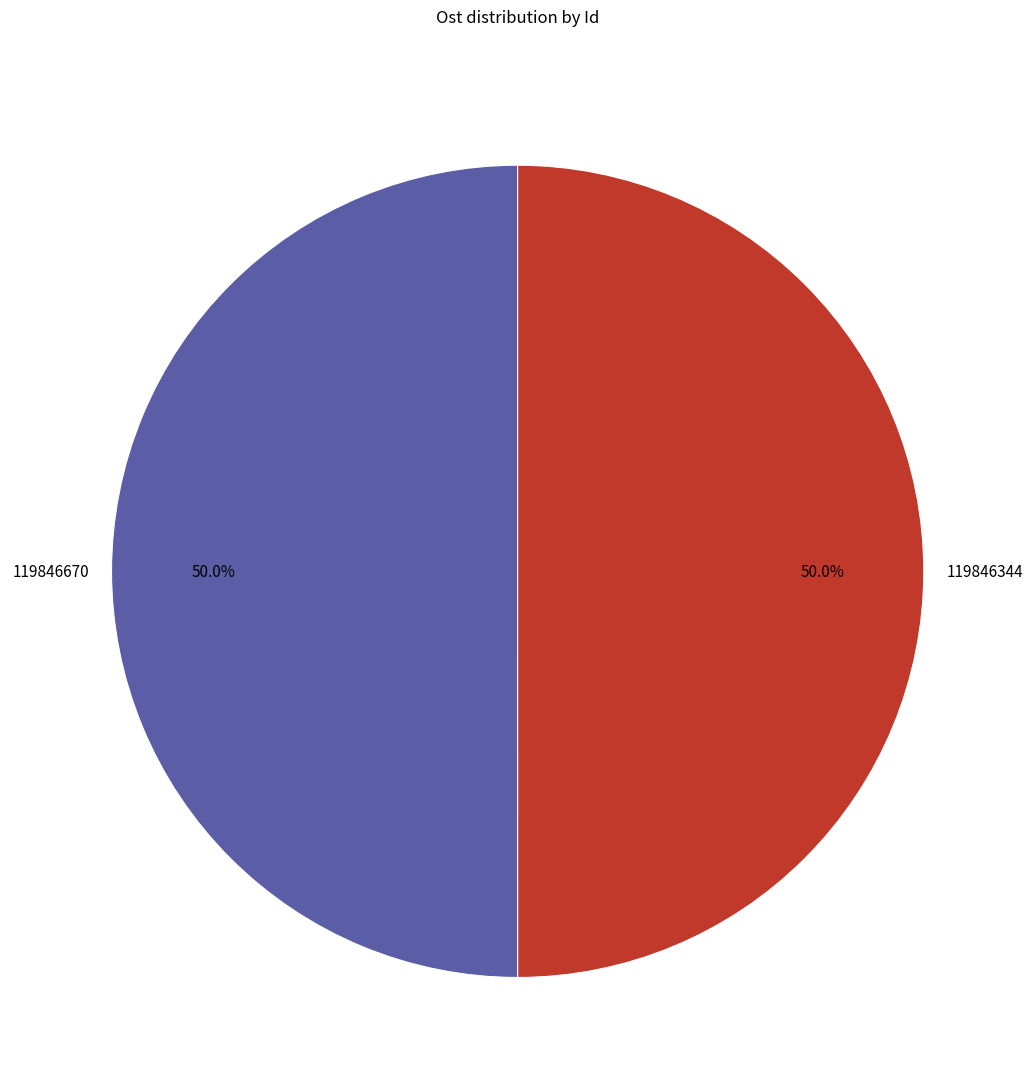

How many segments does this pie chart have?

2